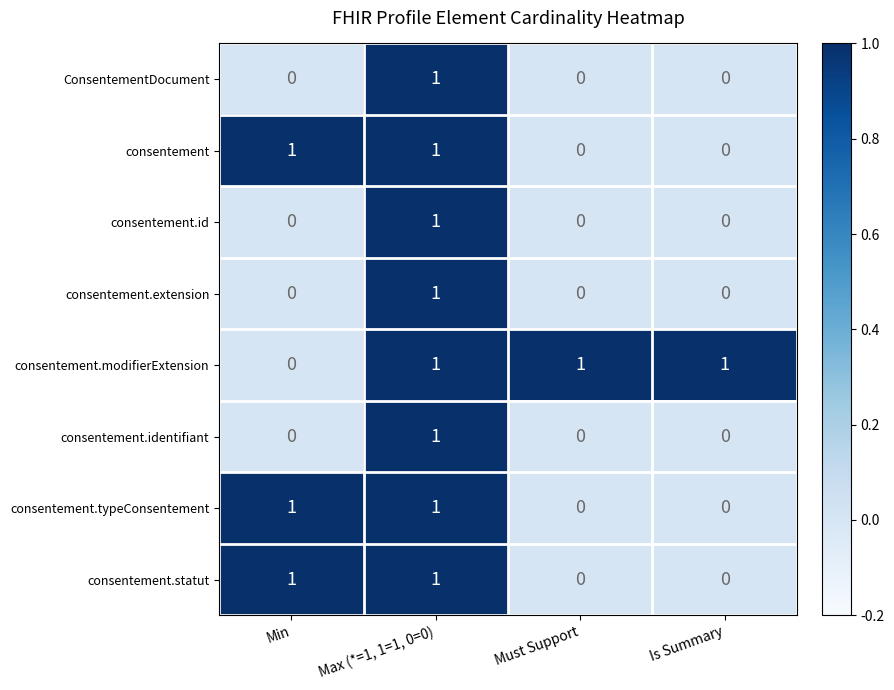

Count the ConsentementDocument values in the range 0 to 1.

4